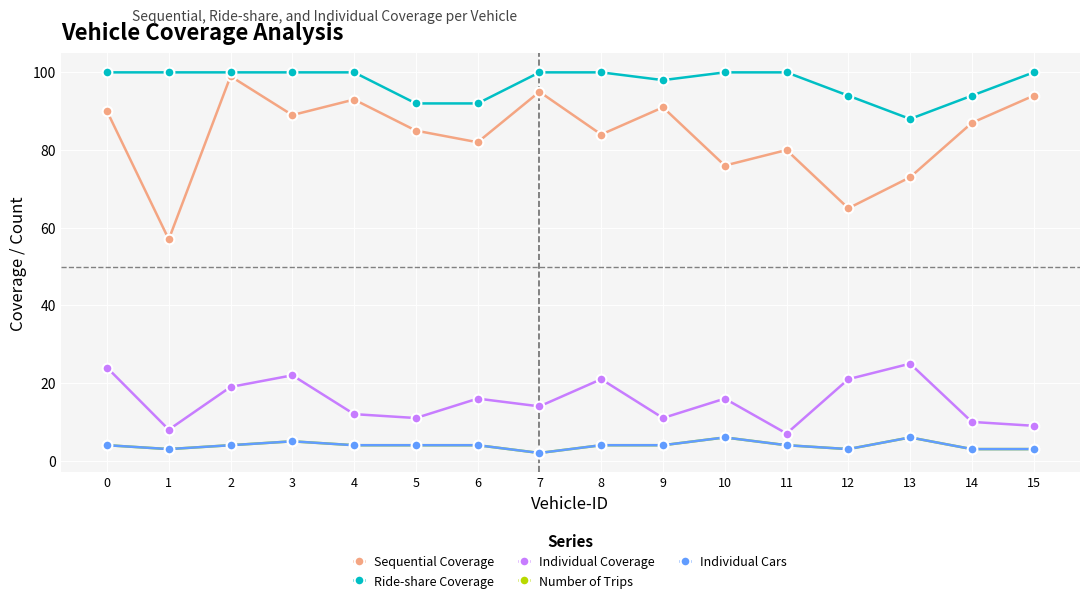

What is the average value of the Sequential Coverage series?

84